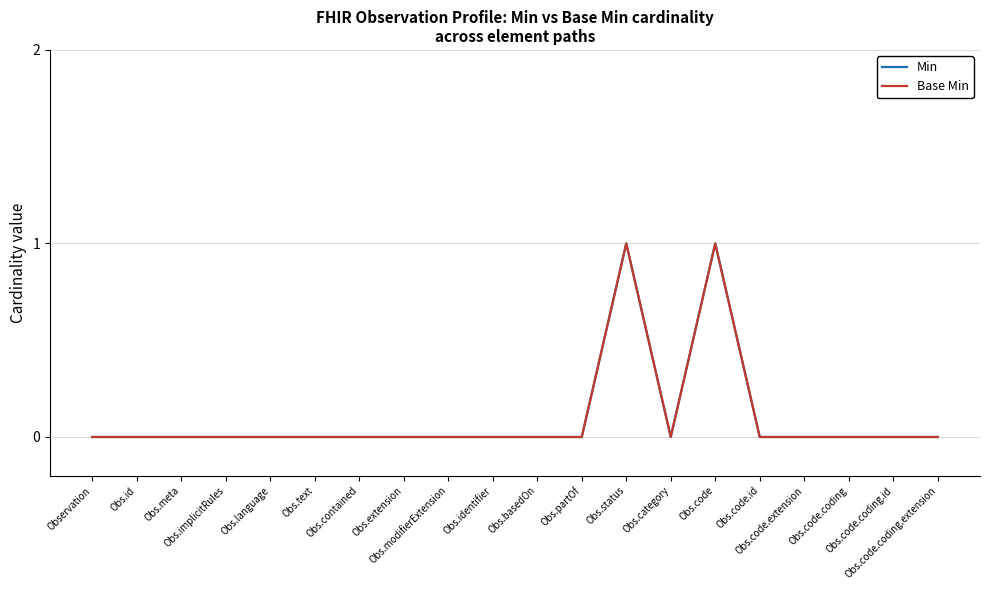

Reading right to left, list all the values displayed in this chart.

Min: Obs.code.coding.extension=0	Obs.code.coding.id=0	Obs.code.coding=0	Obs.code.extension=0	Obs.code.id=0	Obs.code=1	Obs.category=0	Obs.status=1	Obs.partOf=0	Obs.basedOn=0	Obs.identifier=0	Obs.modifierExtension=0	Obs.extension=0	Obs.contained=0	Obs.text=0	Obs.language=0	Obs.implicitRules=0	Obs.meta=0	Obs.id=0	Observation=0
Base Min: Obs.code.coding.extension=0	Obs.code.coding.id=0	Obs.code.coding=0	Obs.code.extension=0	Obs.code.id=0	Obs.code=1	Obs.category=0	Obs.status=1	Obs.partOf=0	Obs.basedOn=0	Obs.identifier=0	Obs.modifierExtension=0	Obs.extension=0	Obs.contained=0	Obs.text=0	Obs.language=0	Obs.implicitRules=0	Obs.meta=0	Obs.id=0	Observation=0